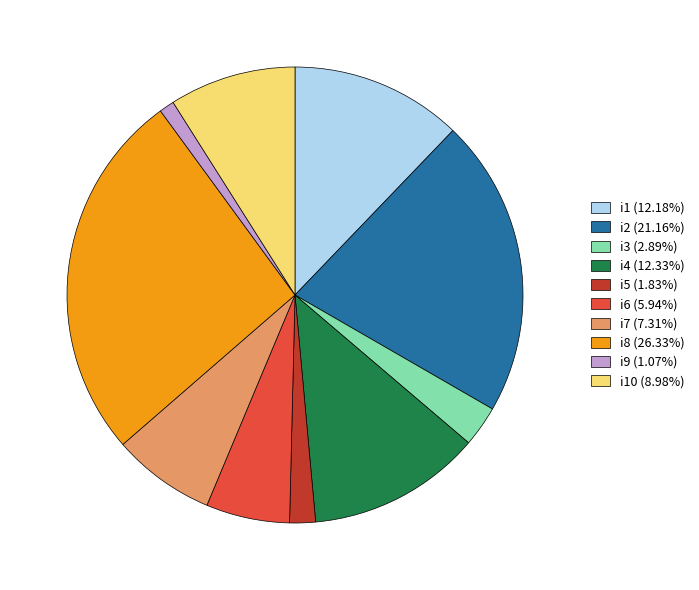

How many slices are in this pie chart?

10